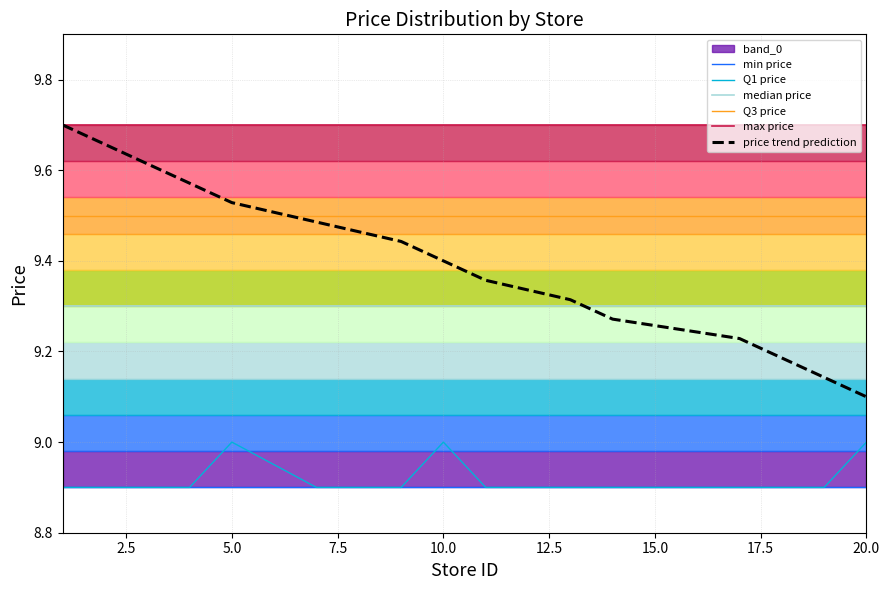

The value of Q1 price at 10.0 is 15.6. True or false?

False